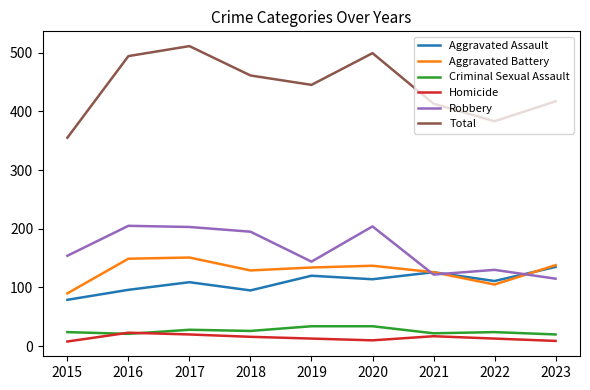

What is the total value across all series at 2021?

826